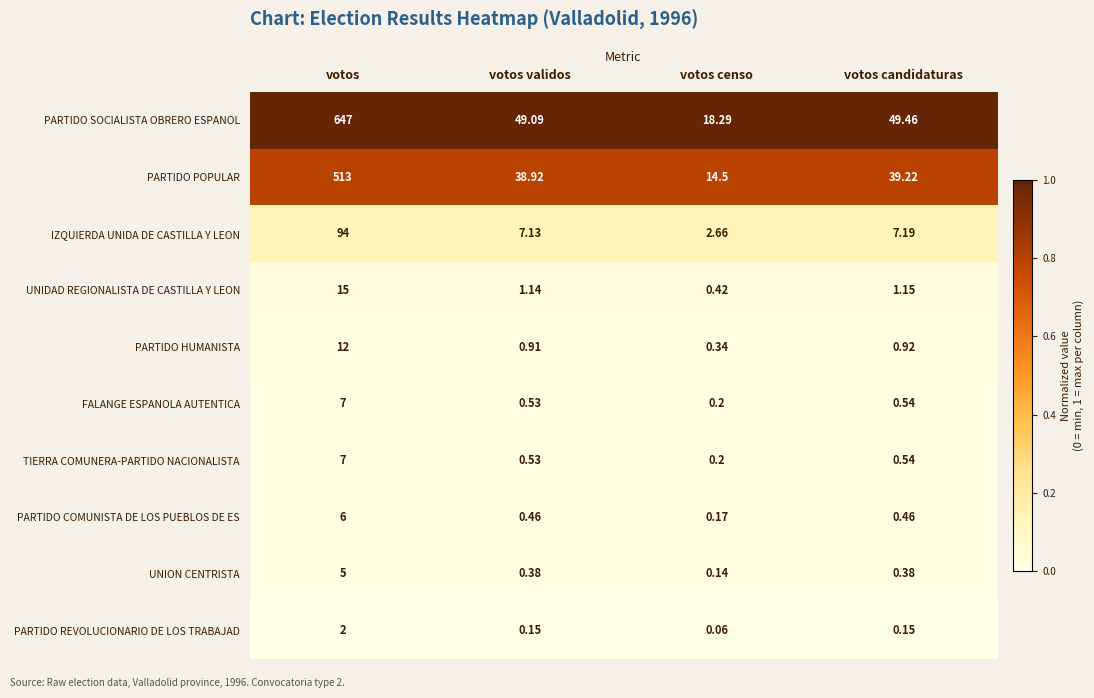

Where does the UNIDAD REGIONALISTA DE CASTILLA Y LEON series first go above 1?

votos